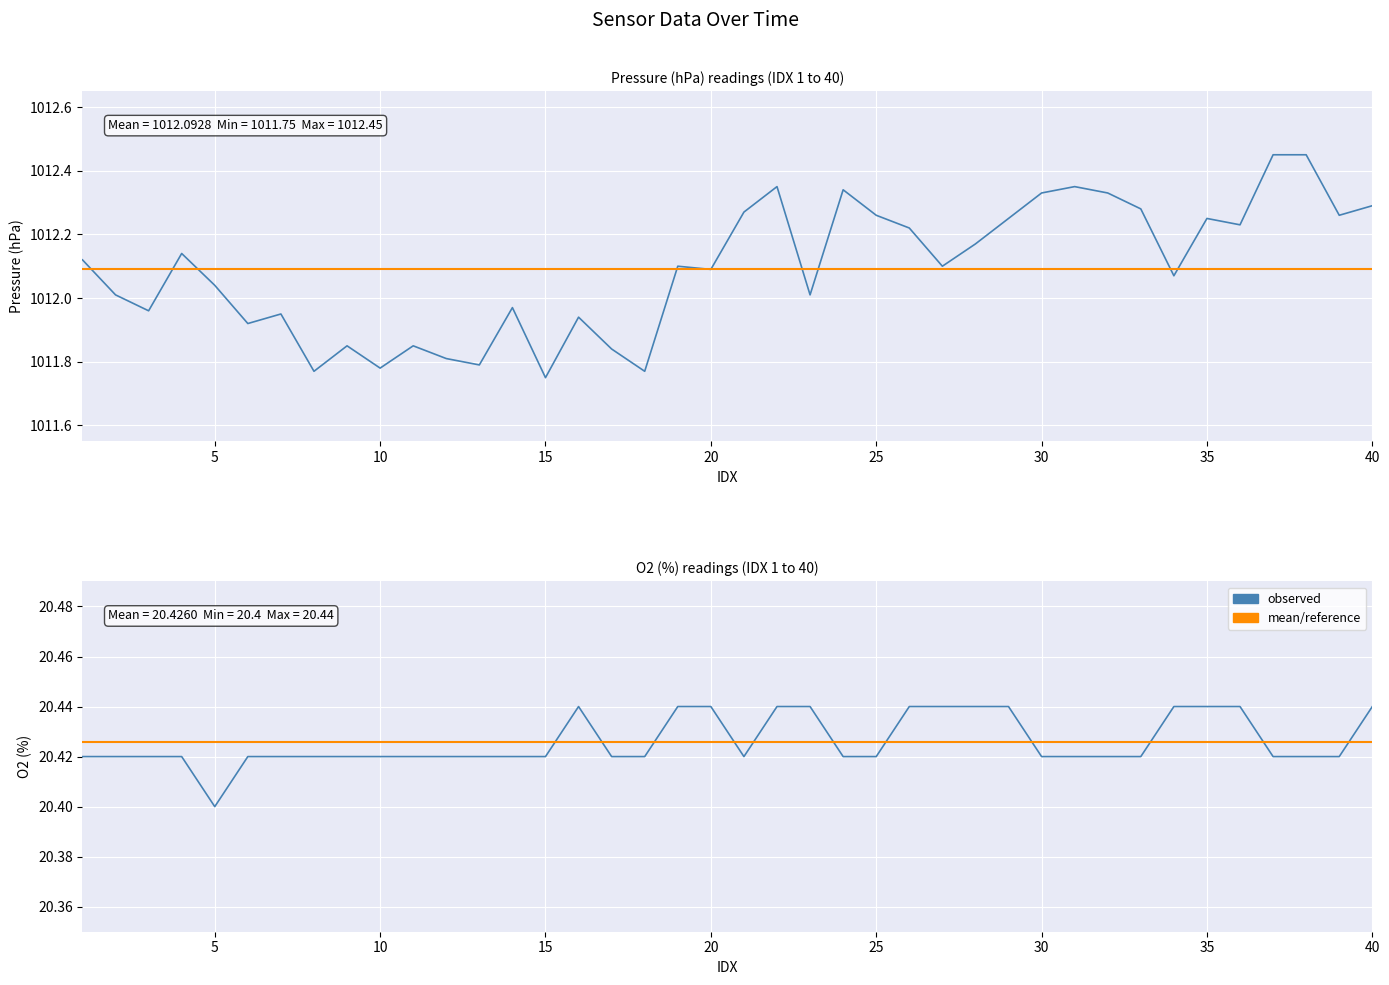

What is the total value across all series at 24?

1032.8